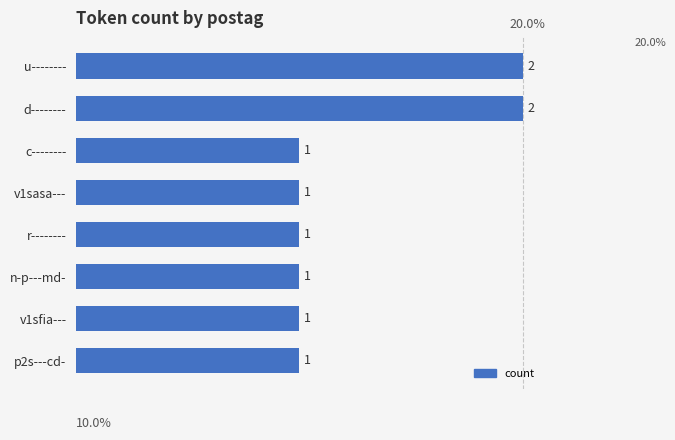

Which has a higher value, v1sfia--- or d--------?

d--------